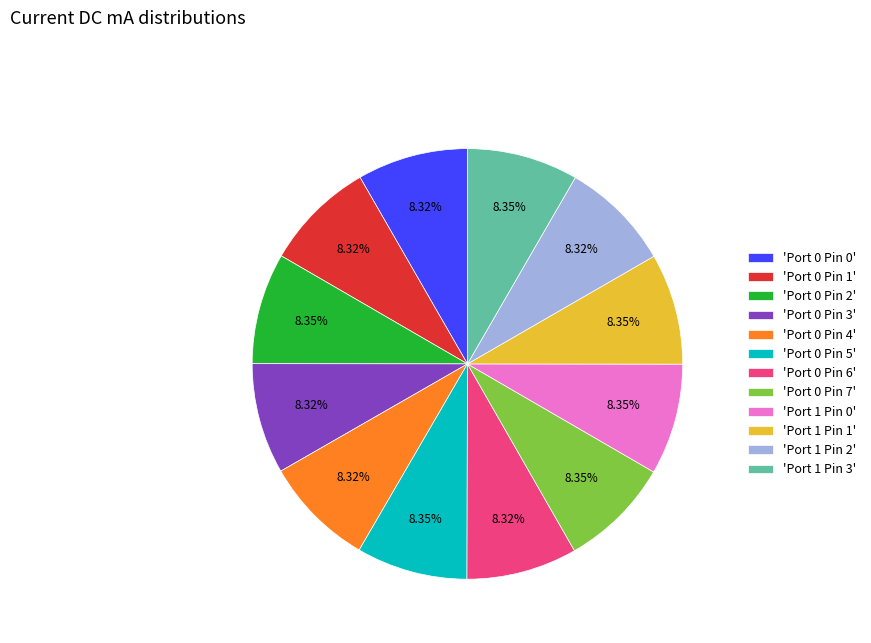

Is there any slice that represents more than half of the pie?

No